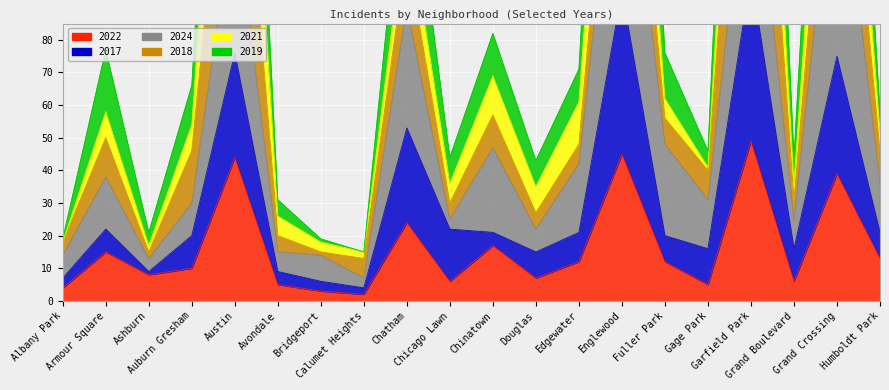

True or false: 2017 and 2022 intersect in this chart.

False